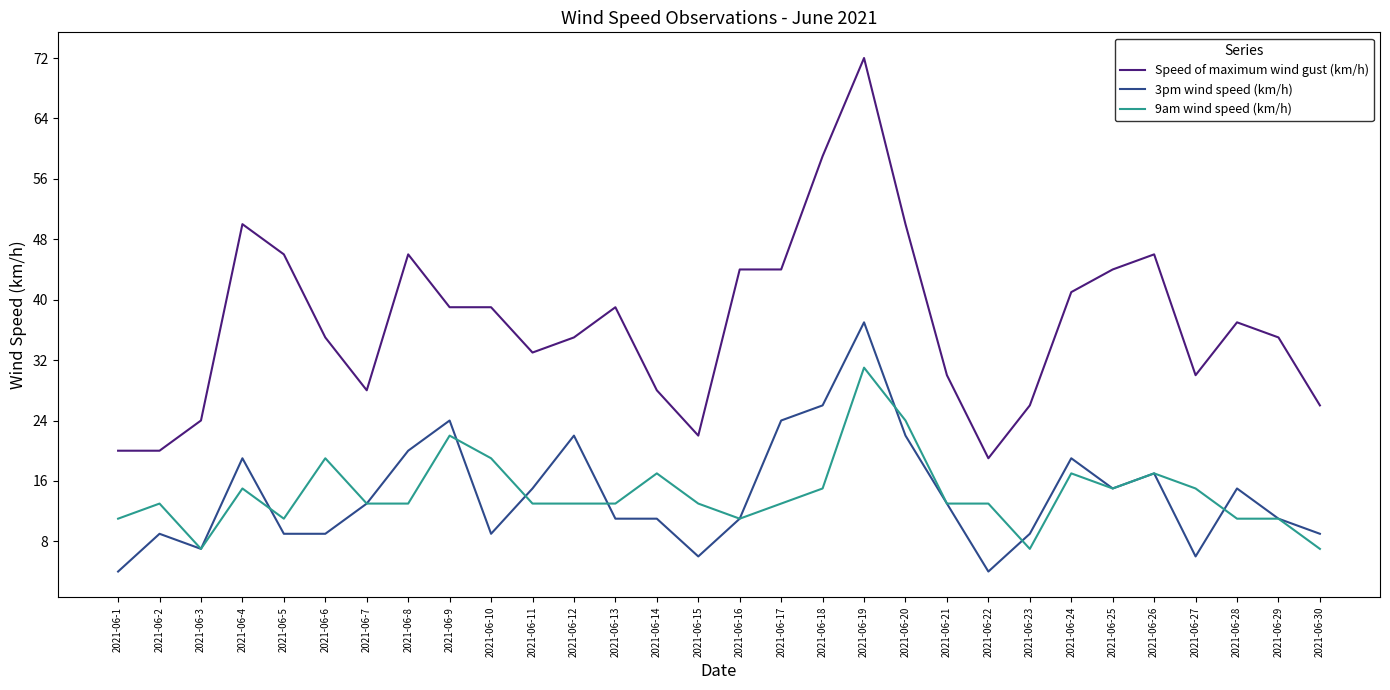

What is the lowest value of the 3pm wind speed (km/h) series?

4